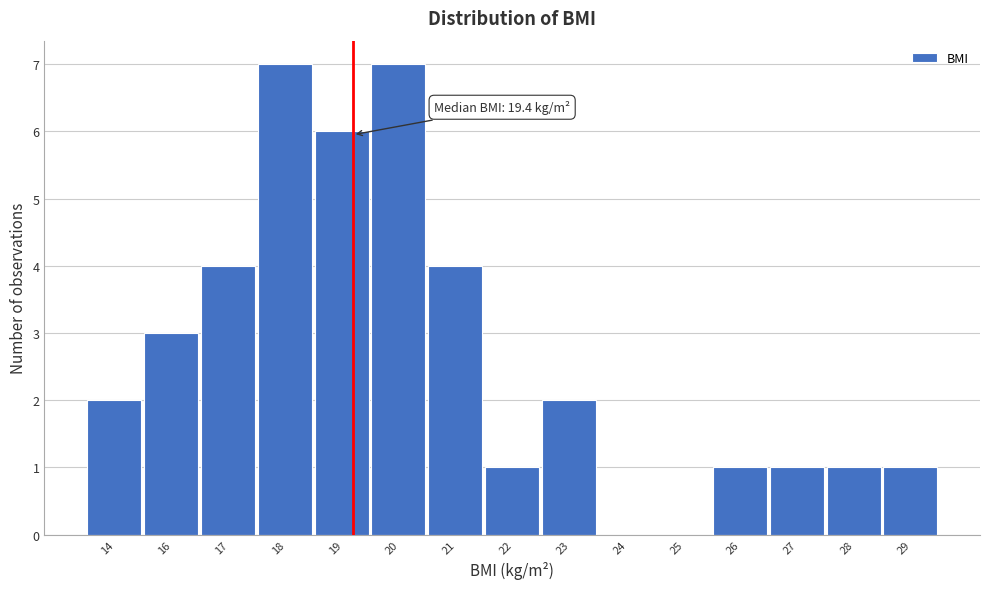

Reading left to right, extract all data points from this chart.

14=2	16=3	17=4	18=7	19=6	20=7	21=4	22=1	23=2	24=0	25=0	26=1	27=1	28=1	29=1